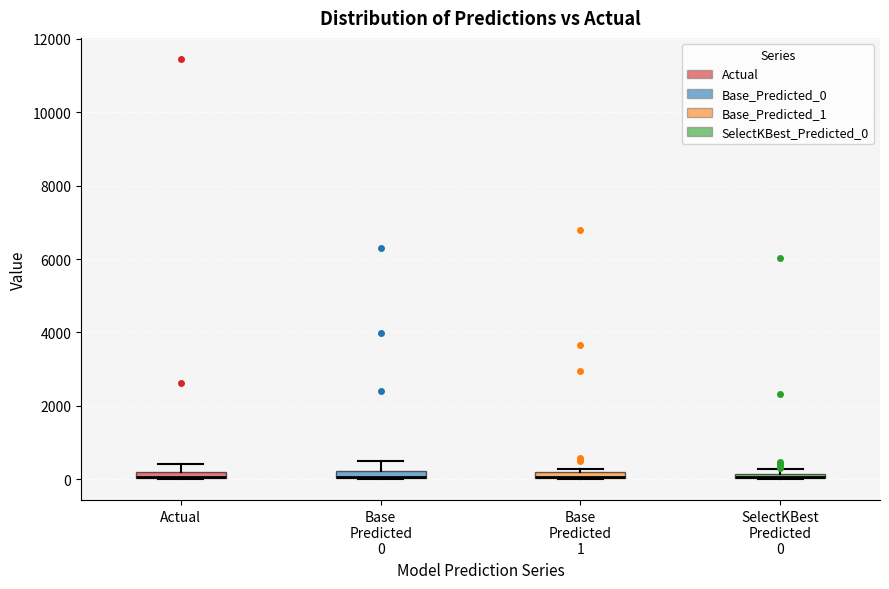

Where does the upper whisker of the box for Base Predicted 0 end on the y-axis? The values are not printed on the chart, so give them approximately, as read against the axis.

400